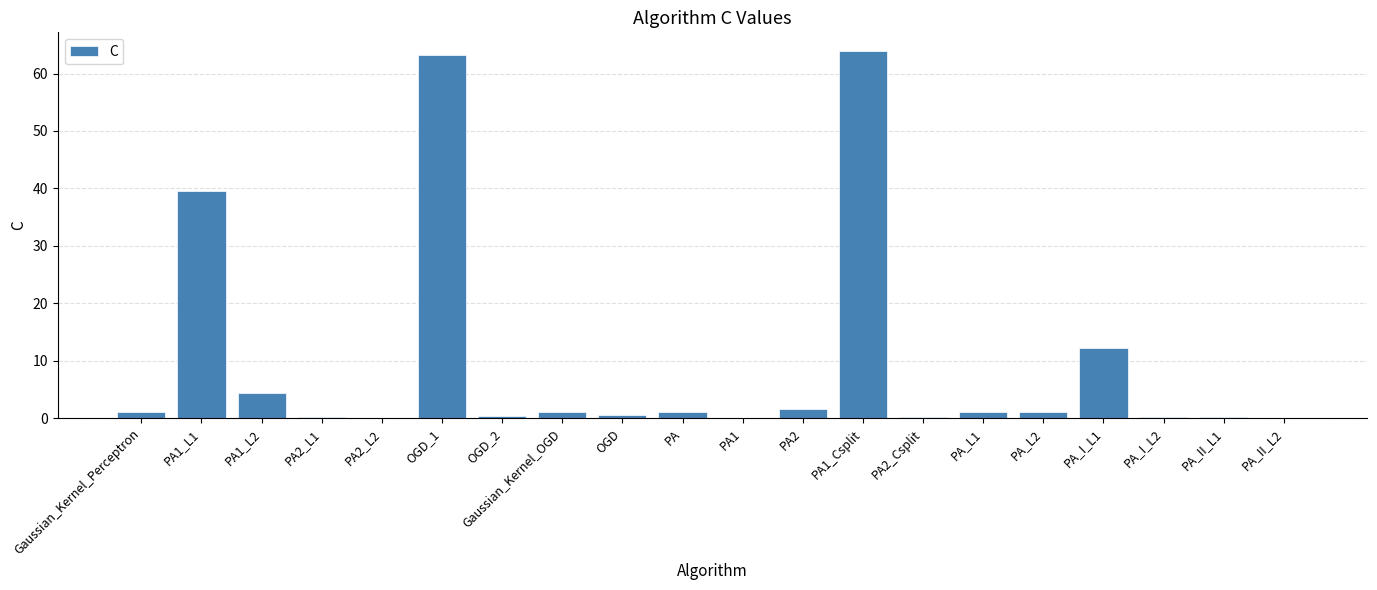

Is it true that the value at PA1_L1 is 15.9?

False